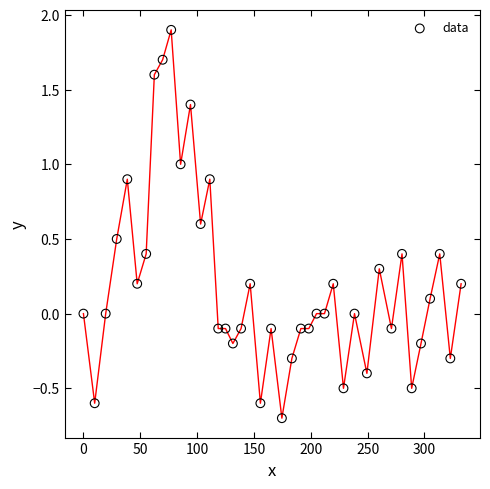

What is the range of Y values (max minus min)?

2.6